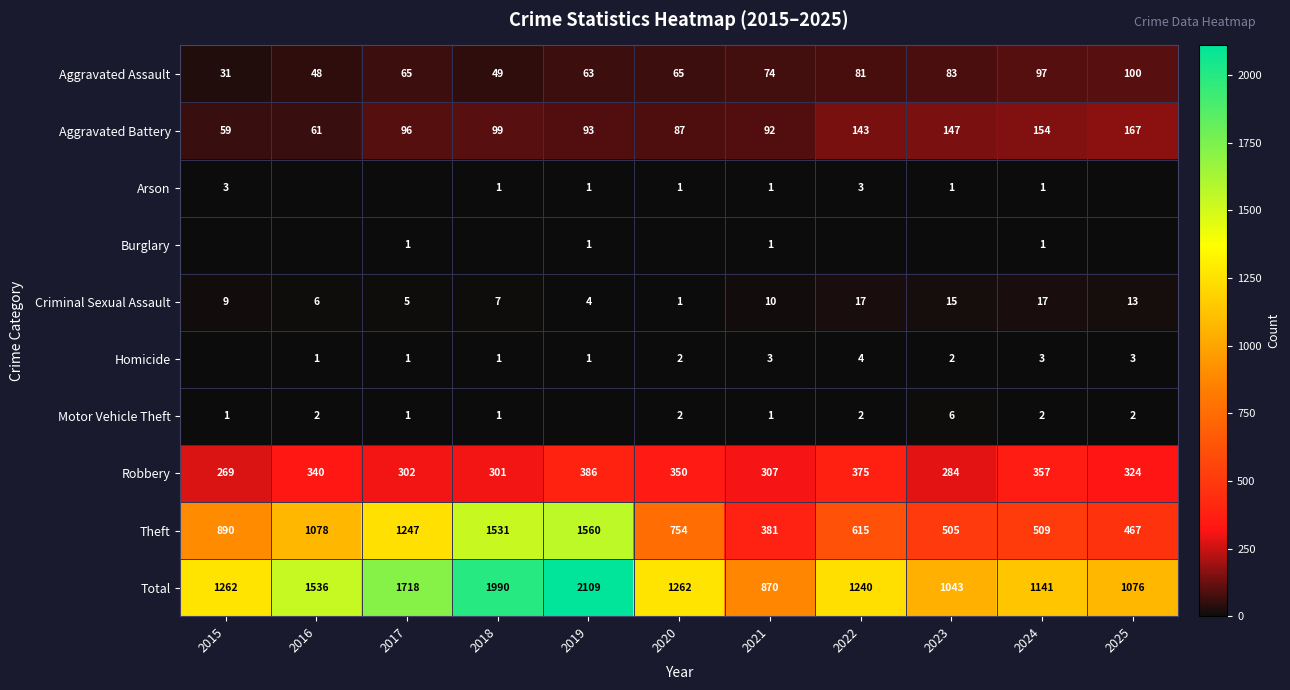

At how many categories does at least one series exceed 1826?

2